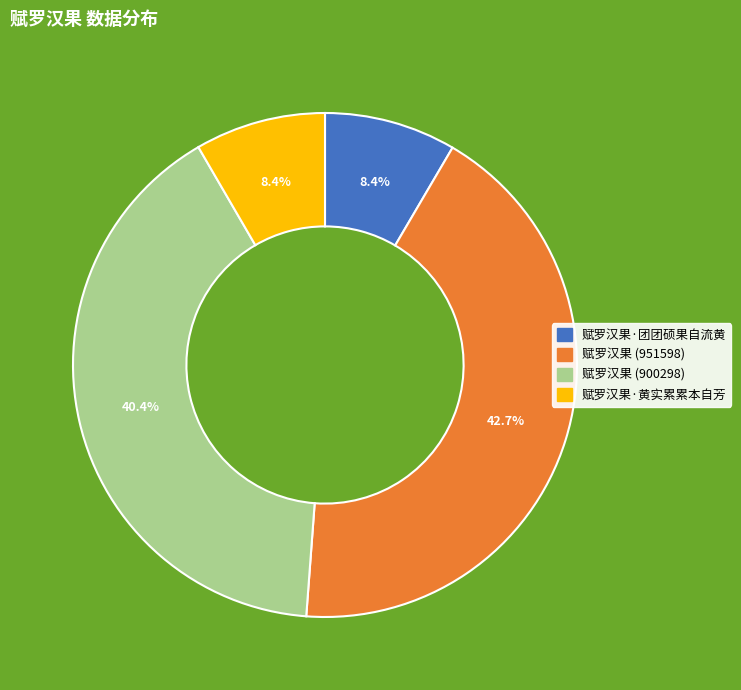

Approximately how many times larger is the value at 赋罗汉果·黄实累累本自芳 compared to 赋罗汉果·团团硕果自流黄?

1.0